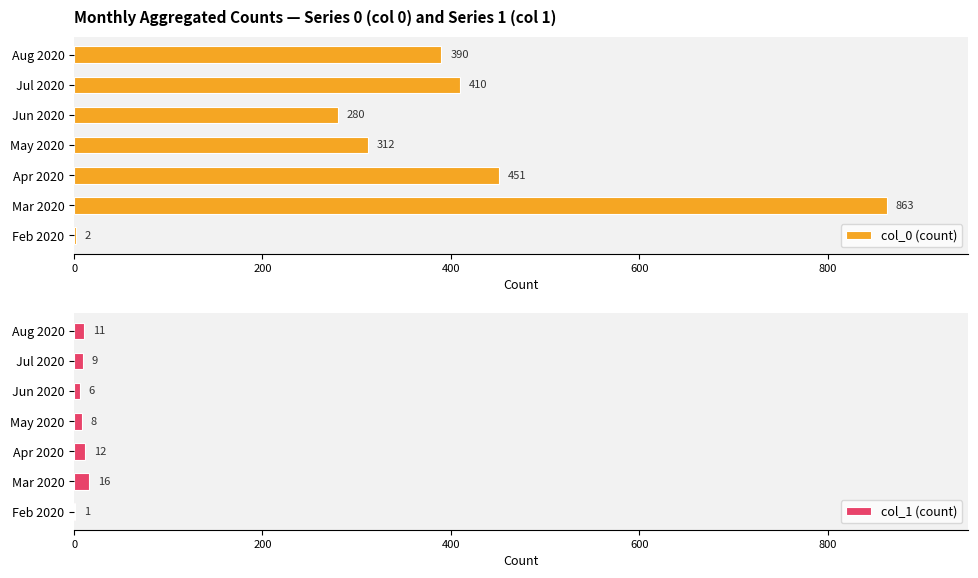

How many values in the col_0 (count) series are below 390?

3